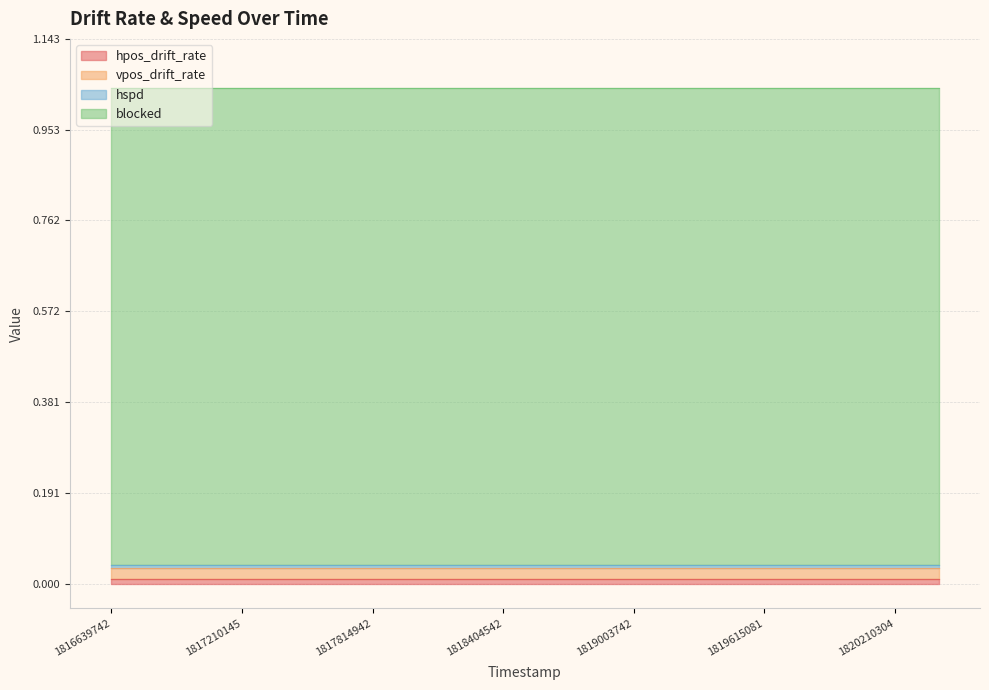

List the labels in order of hpos_drift_rate value, smallest first.

1816639742, 1816812556, 1817013342, 1817210145, 1817396542, 1817613342, 1817814942, 1818014146, 1818219742, 1818404542, 1818605342, 1818806142, 1819003742, 1819204545, 1819413504, 1819615081, 1819807742, 1820002142, 1820210304, 1820410942